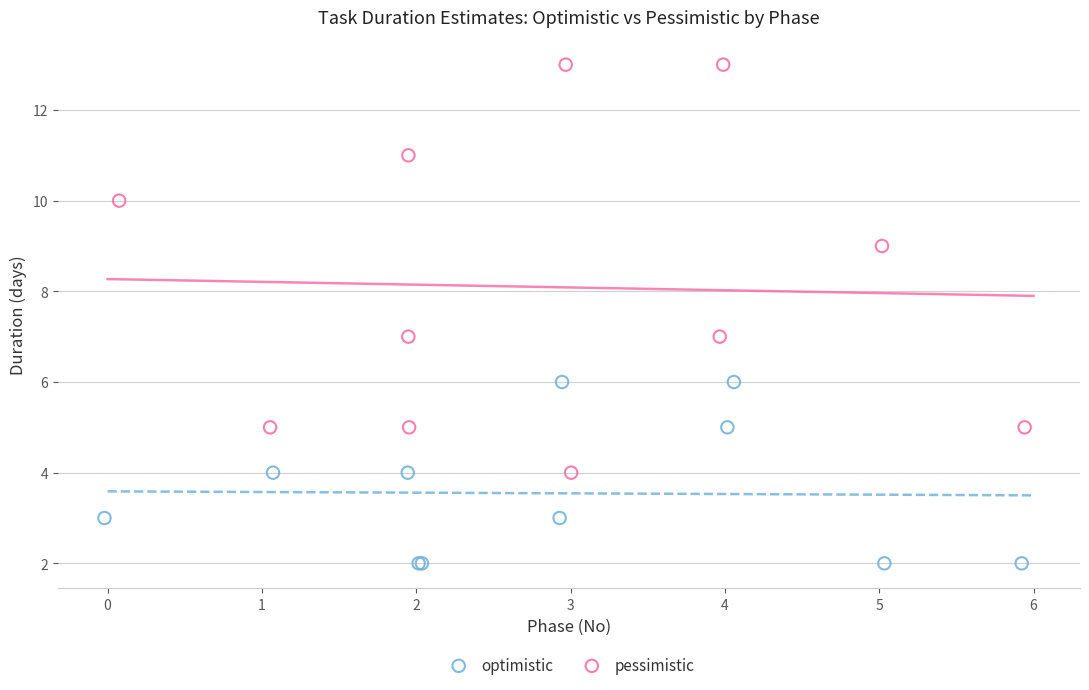

Which series reaches the minimum Y coordinate?

optimistic